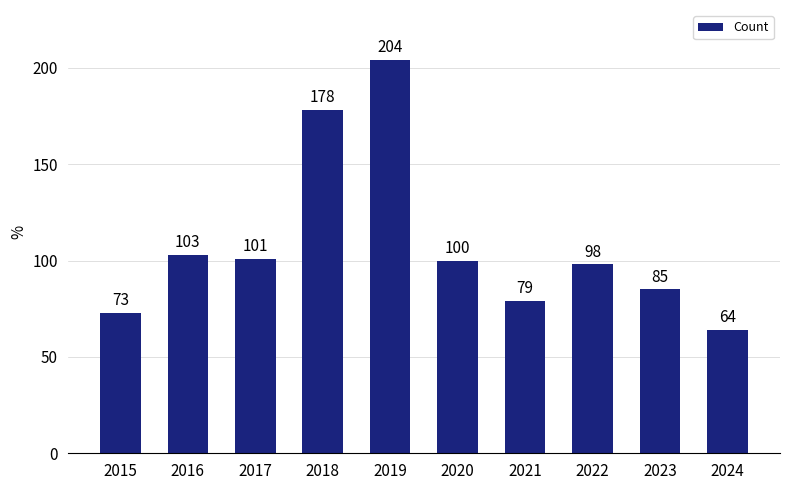

True or false: the data shows 85 at 2023.

True